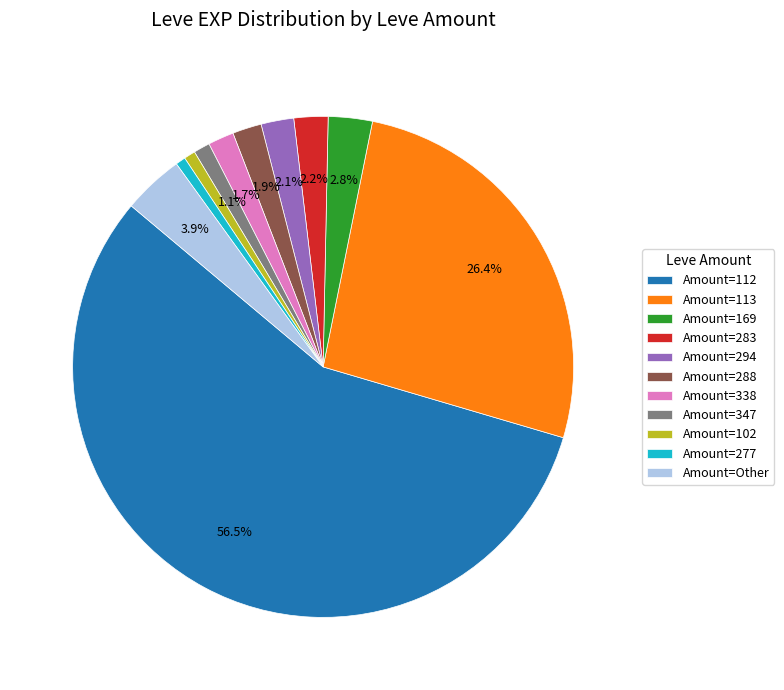

How many slices are in this pie chart?

11